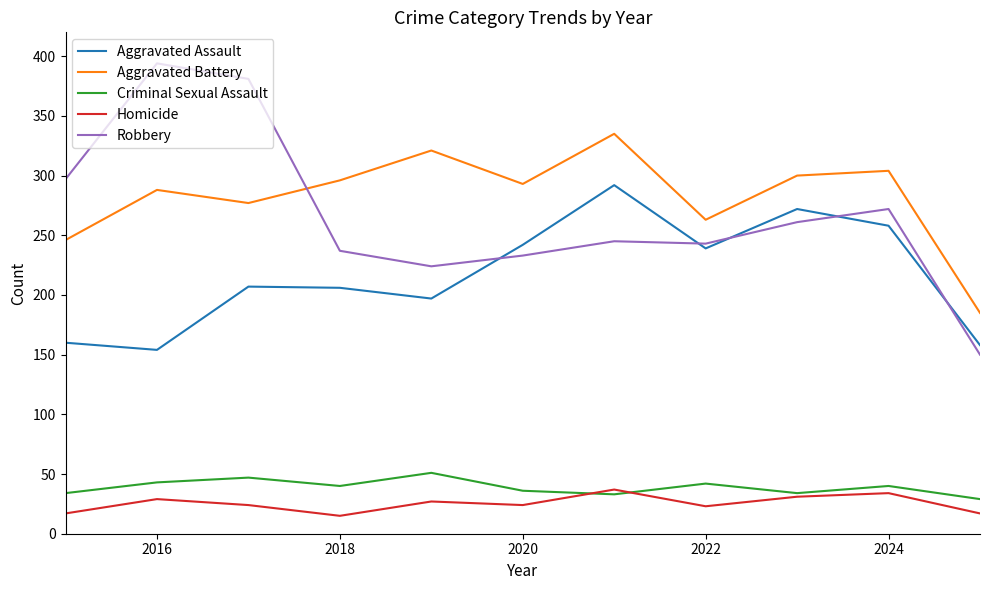

How many lines are shown in the chart?

5